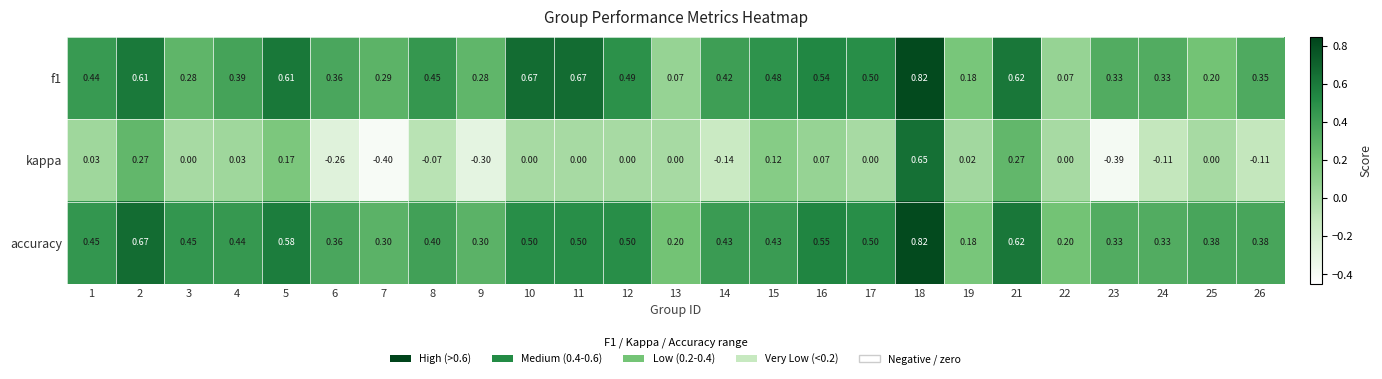

Between 2 and 9, which series saw the biggest shift?

kappa